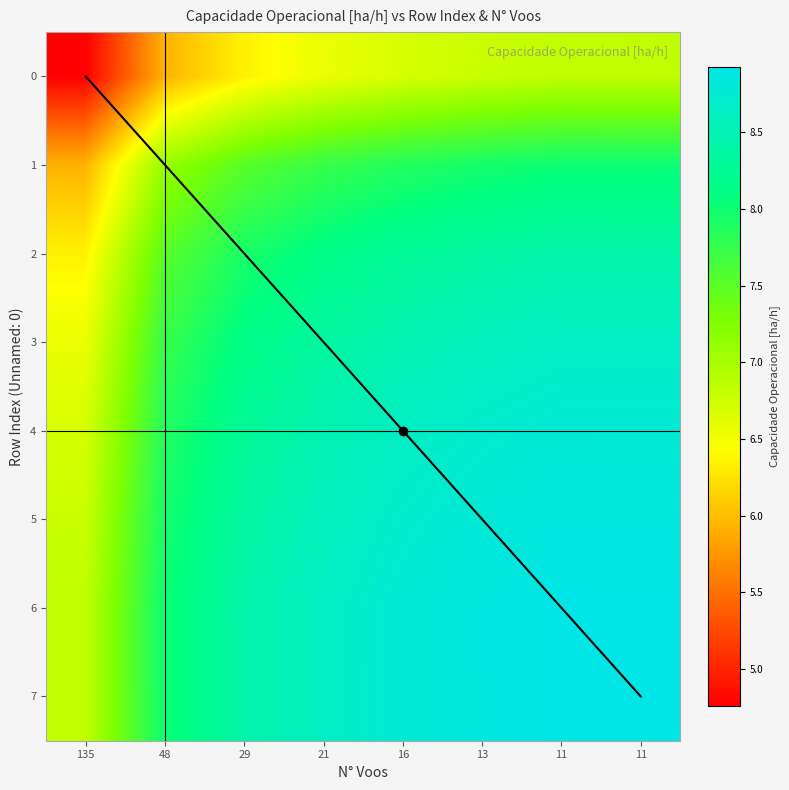

Which has a higher value, 13 or 11?

11